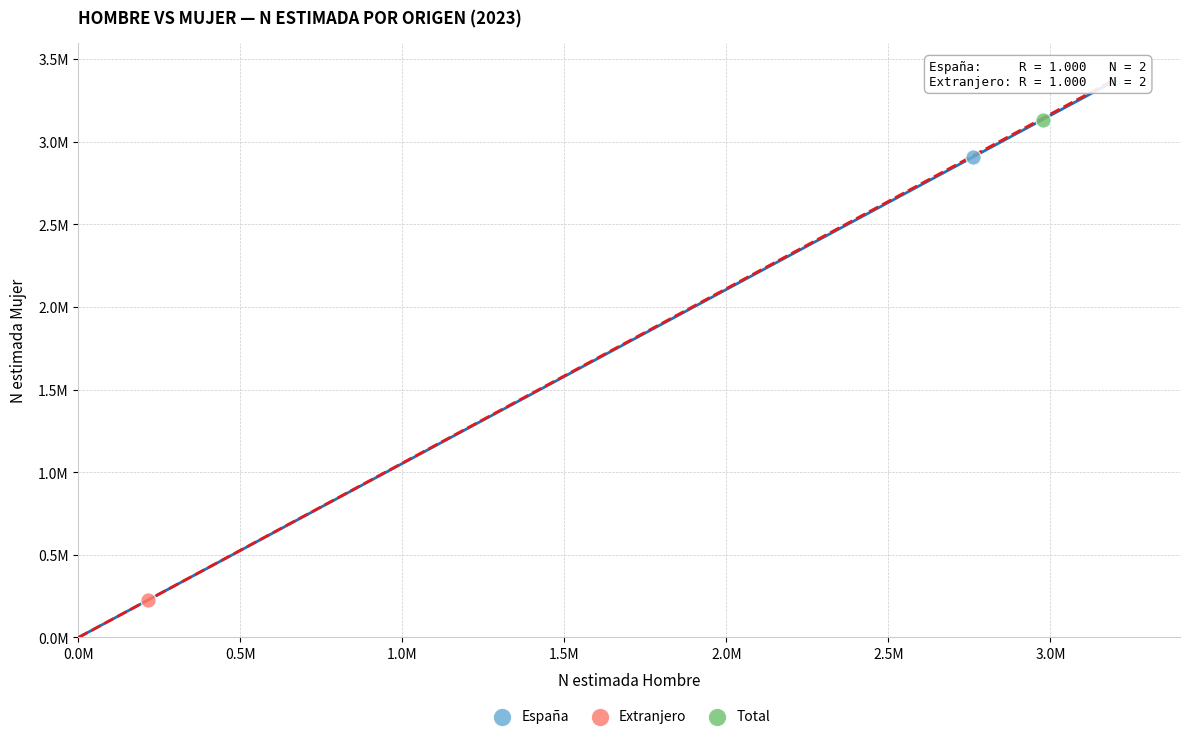

What are all the series names shown in the legend?

España, Extranjero, Total